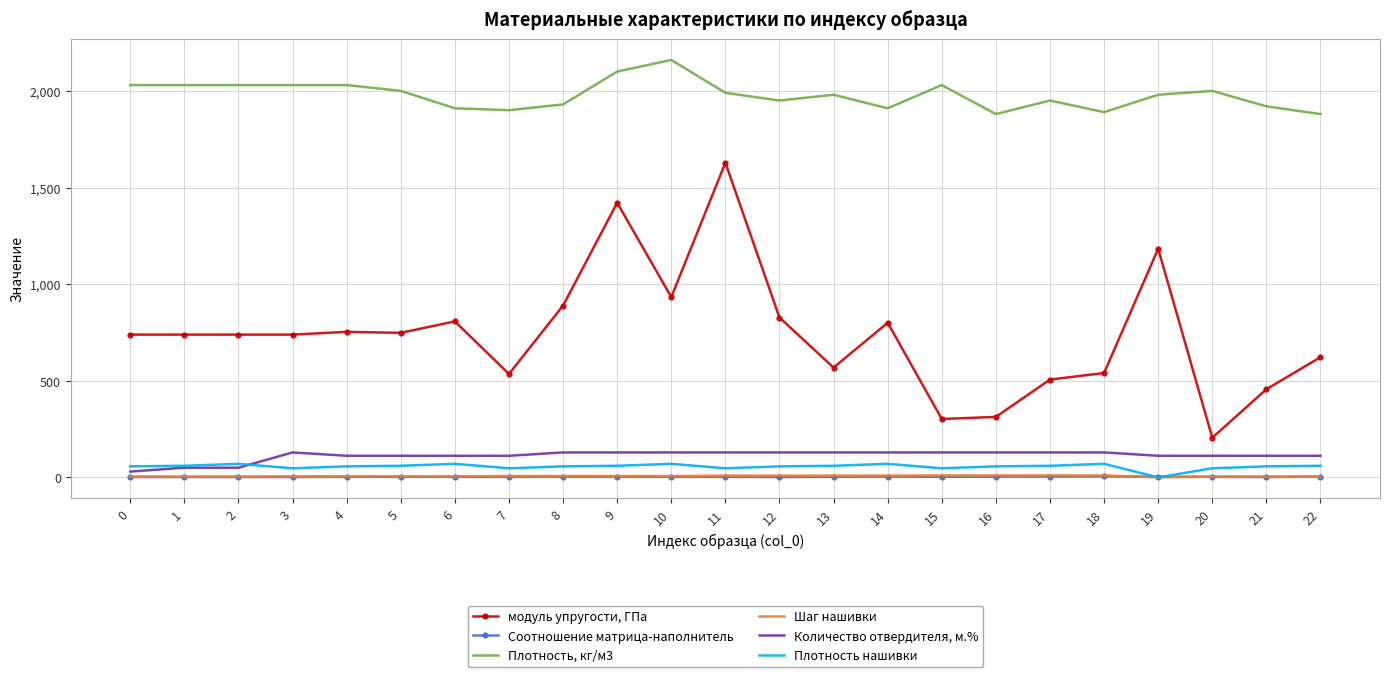

Which series has the largest total across all categories?

Плотность, кг/м3